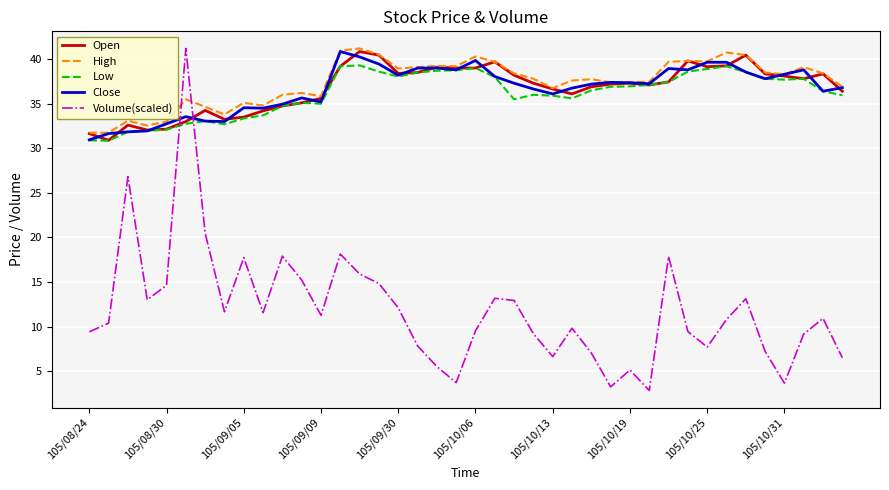

What is the sum of all Low values?

1445.0